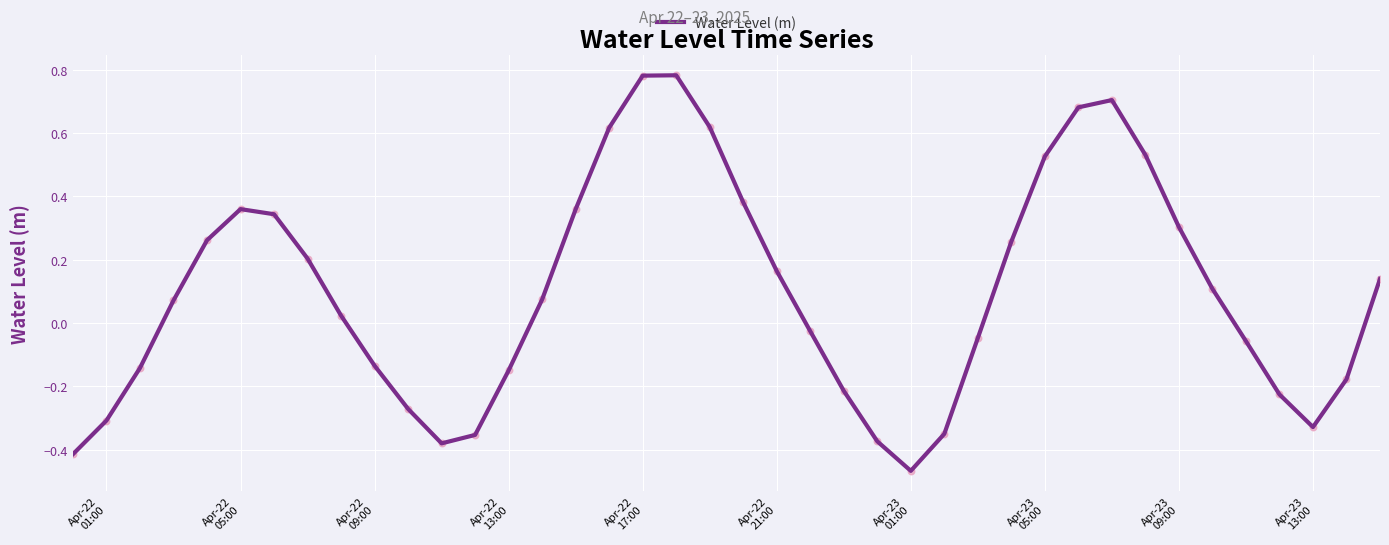

What is the difference between the maximum and minimum values?

1.2